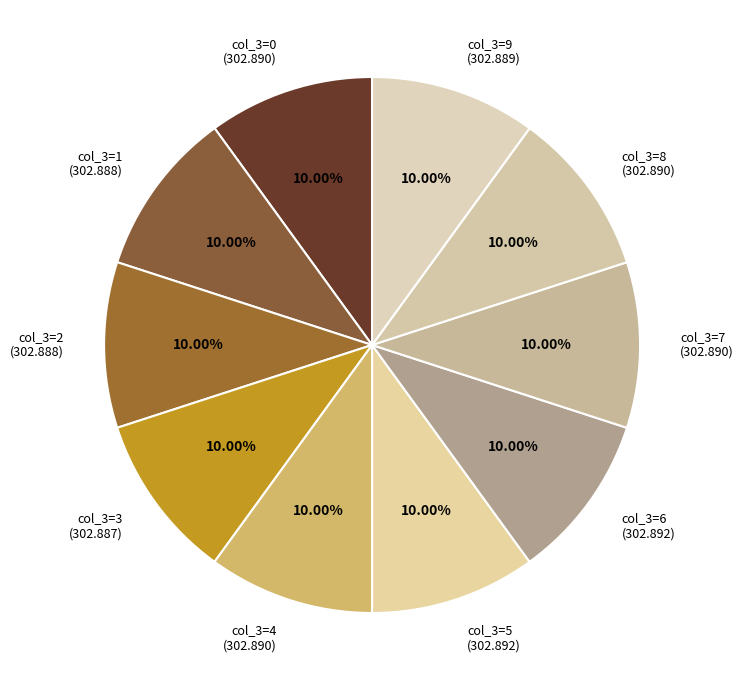

How many slices are in this pie chart?

10